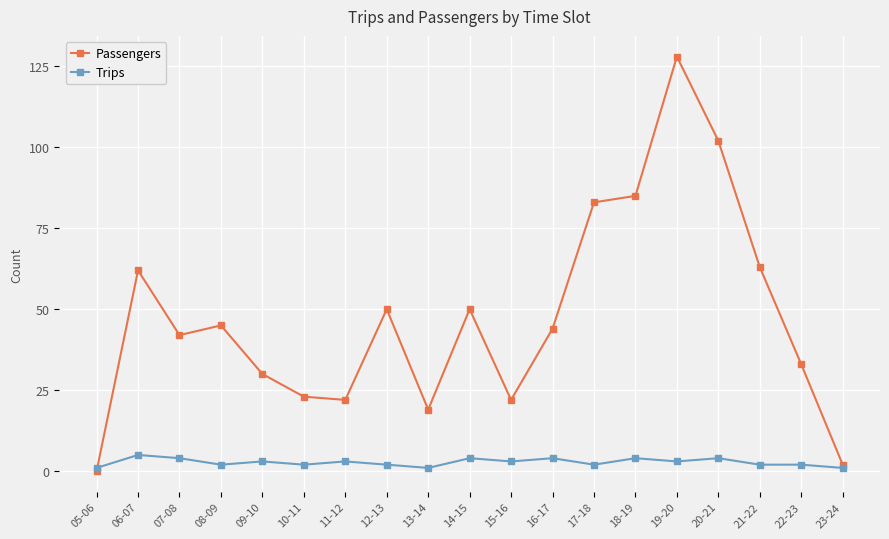

How many lines are shown in the chart?

2